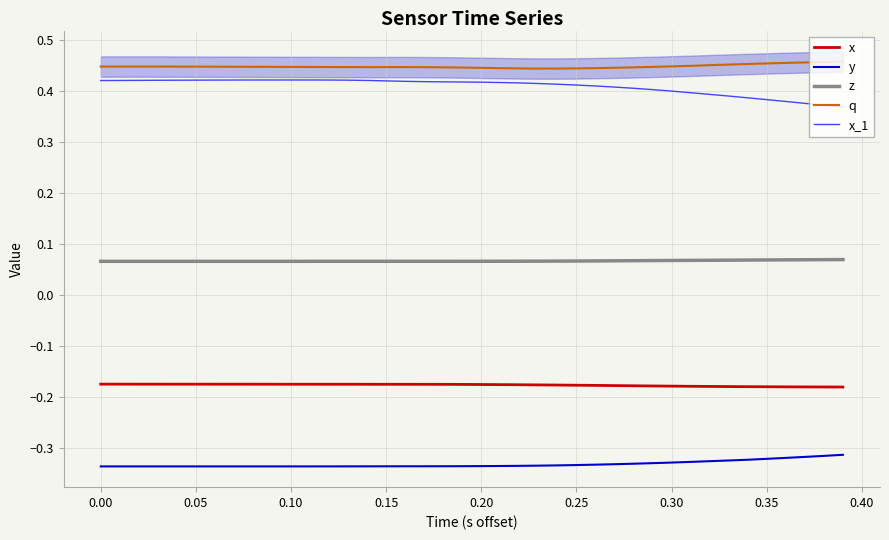

True or false: y and x_1 intersect in this chart.

False